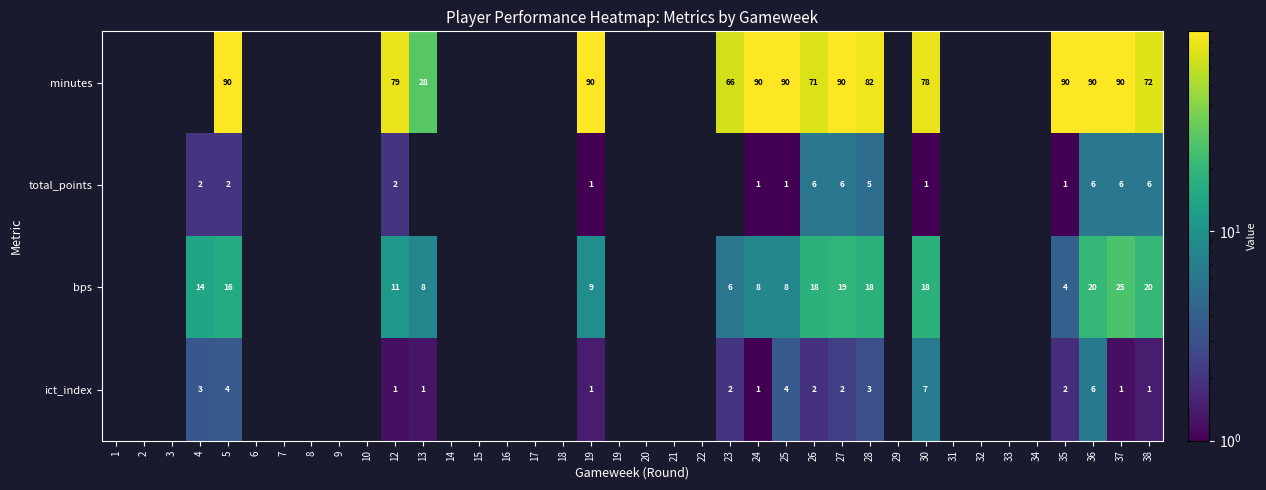

What is the total value across all series at 19?

101.4